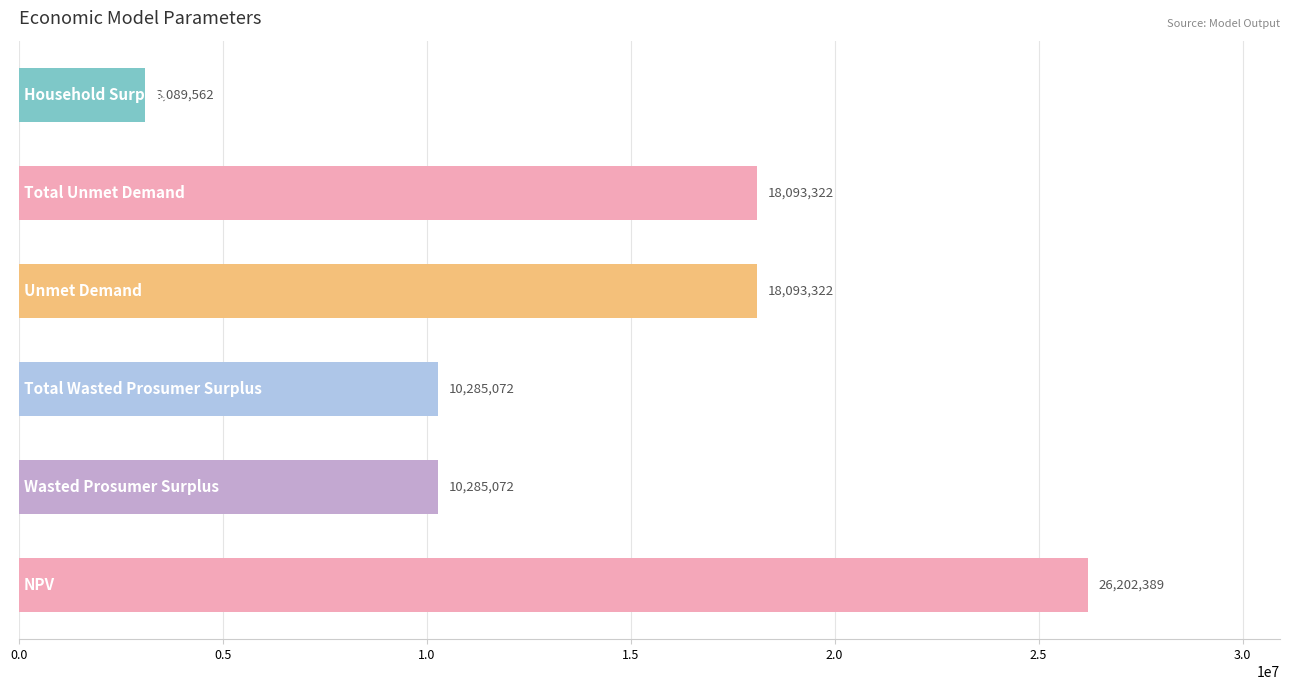

What is the smallest value displayed?

3089561.8